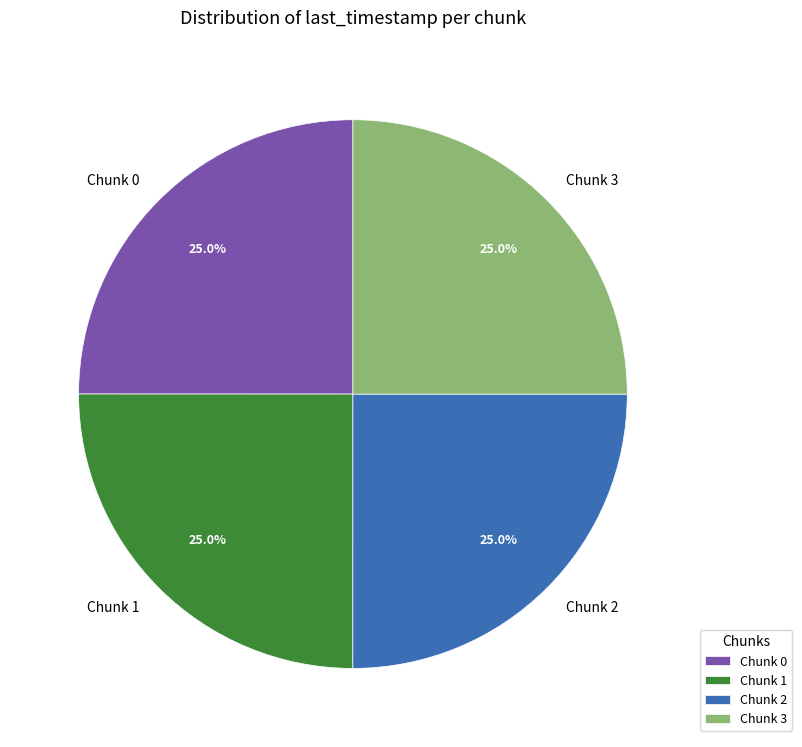

How many slices are in this pie chart?

4